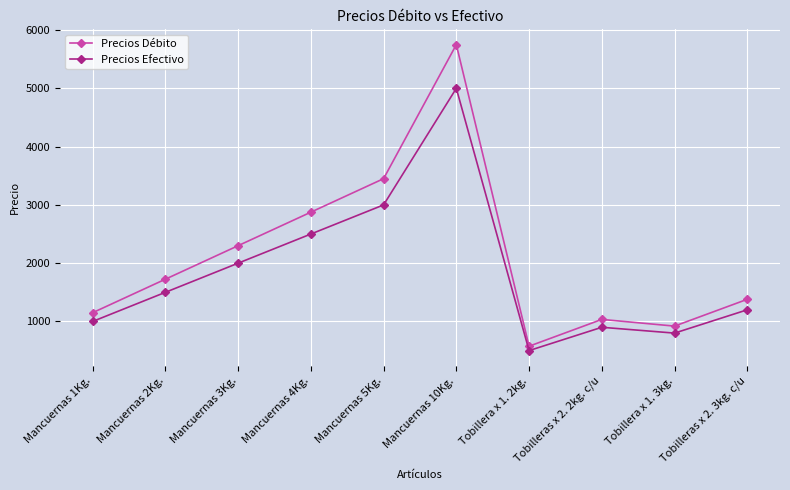

Which category has the lowest value across all series?

Tobillera x 1. 2kg.